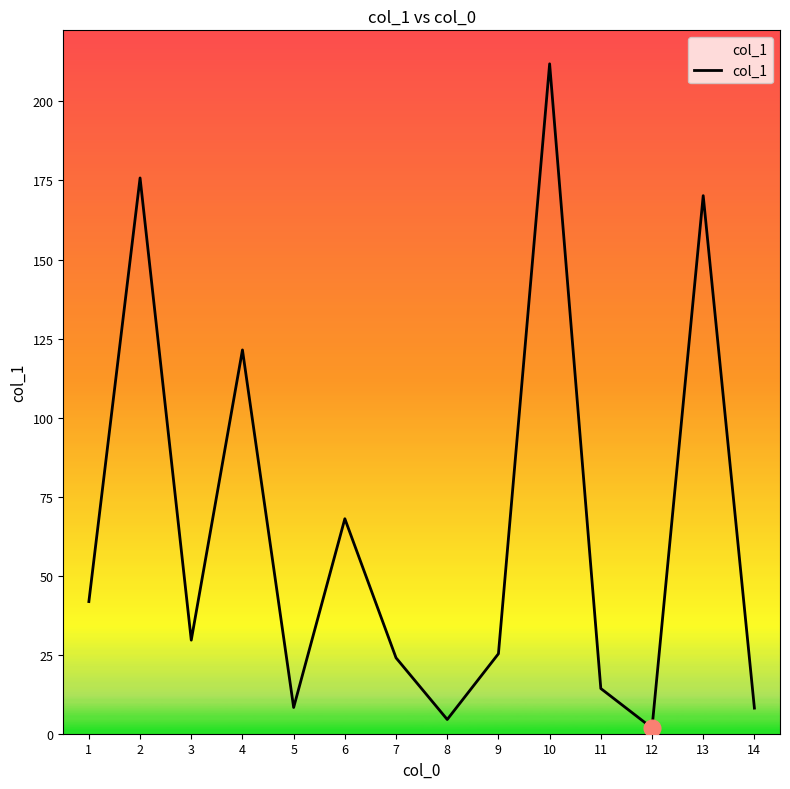

What is the ratio of the value at 5 to the value at 11?

0.6